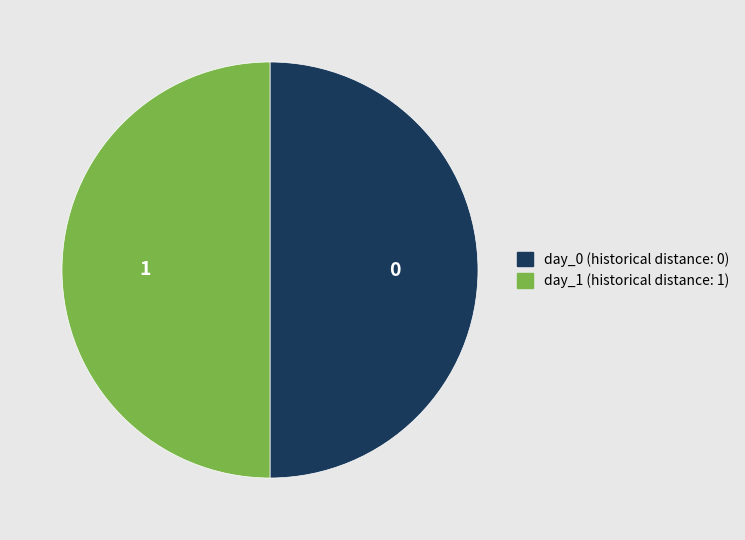

How many segments does this pie chart have?

2